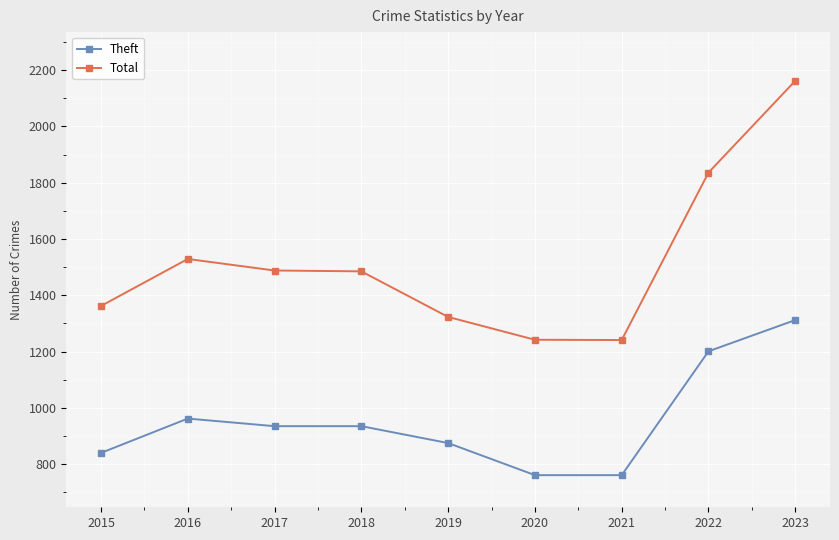

The value of Total at 2016 is 2182. True or false?

False